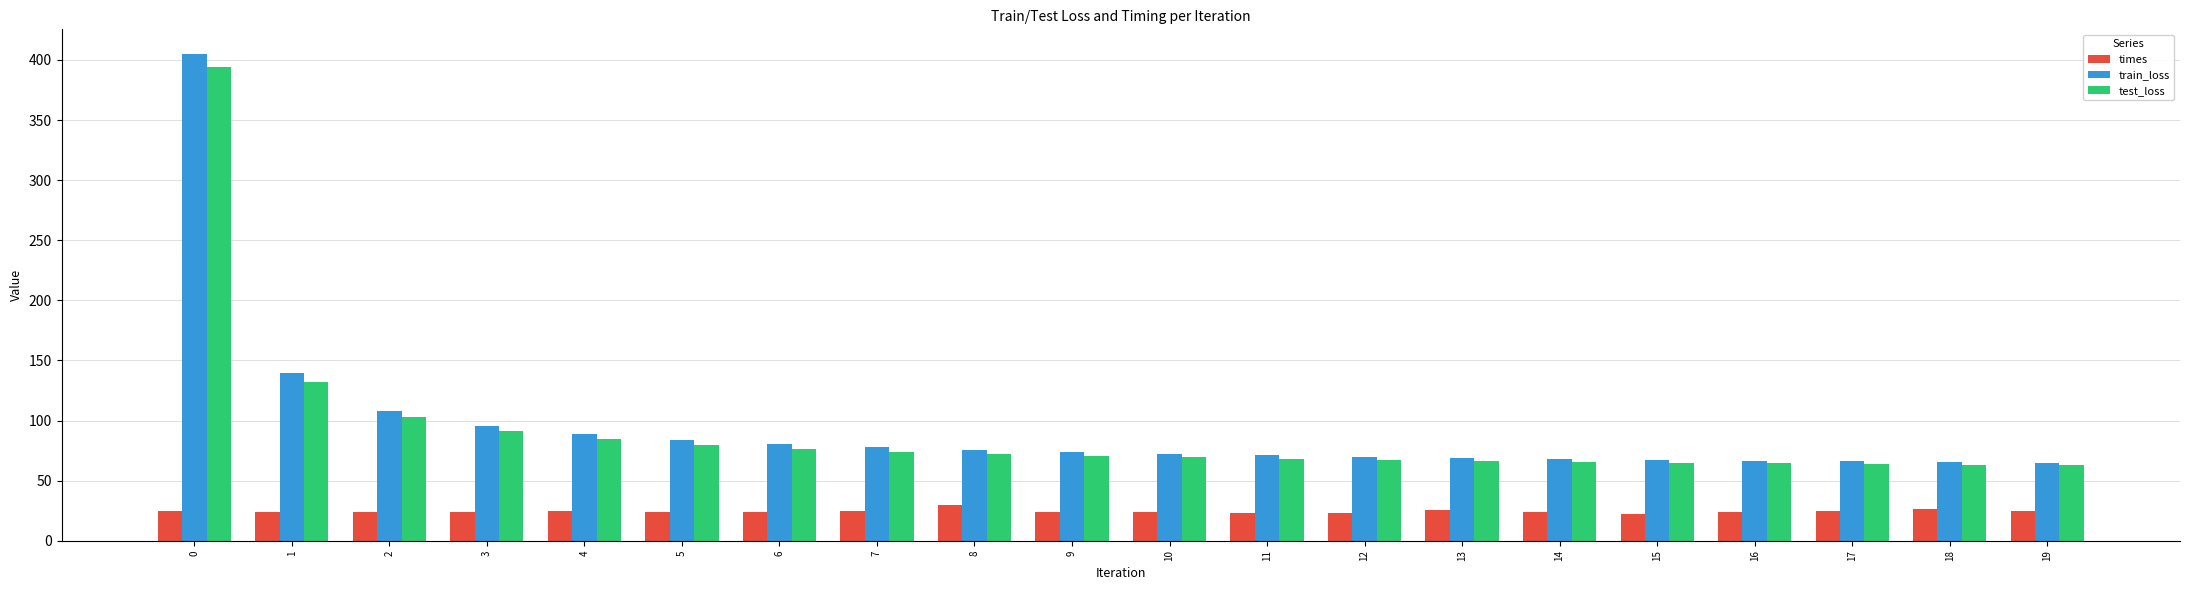

Which series has the largest range (max minus min)?

train_loss